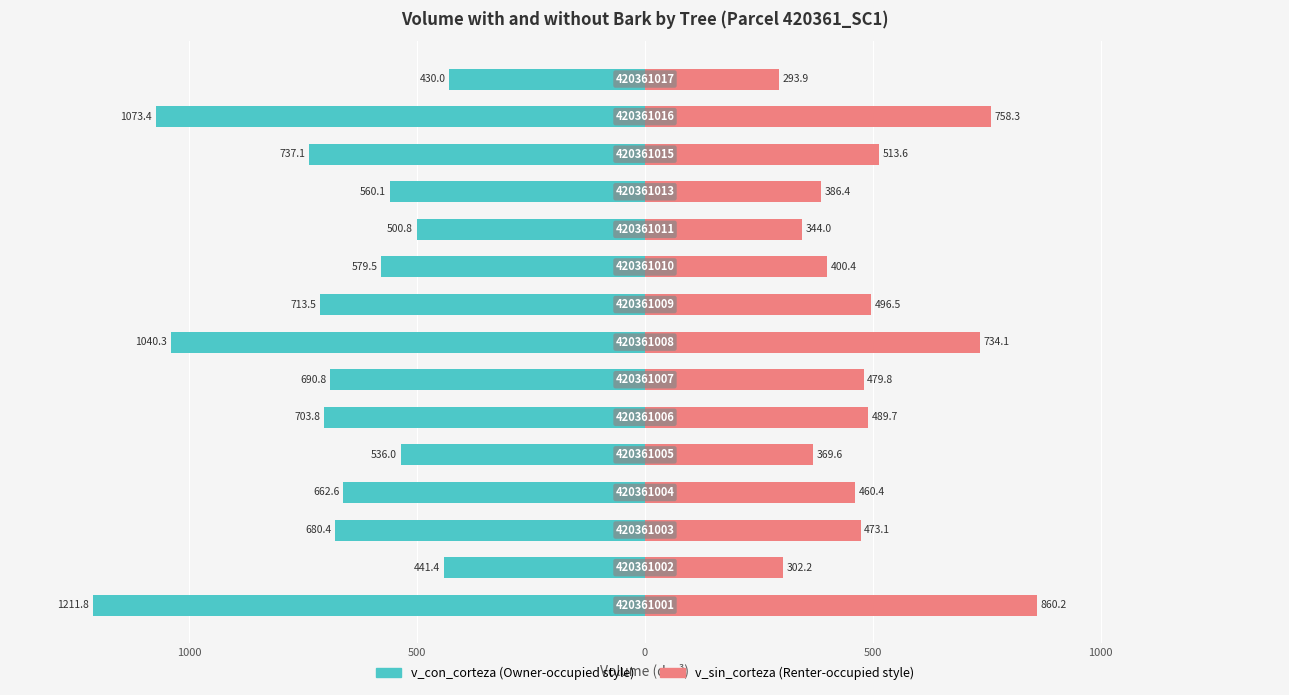

What is the average value of the v_con_corteza series?

-704.1